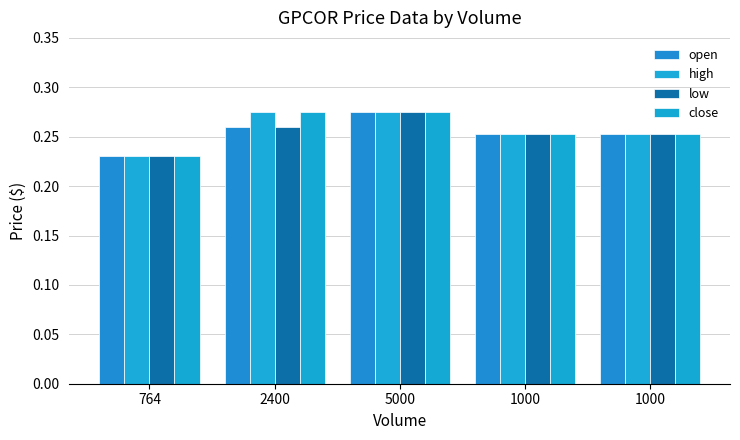

Are the bars horizontal?

No